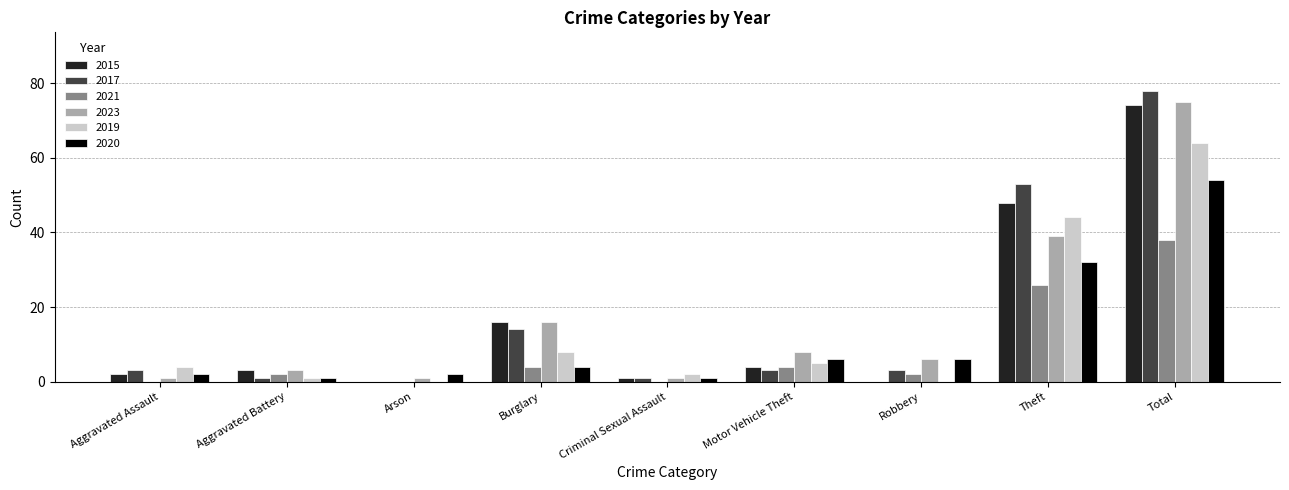

What is the sum of all 2021 values?

76